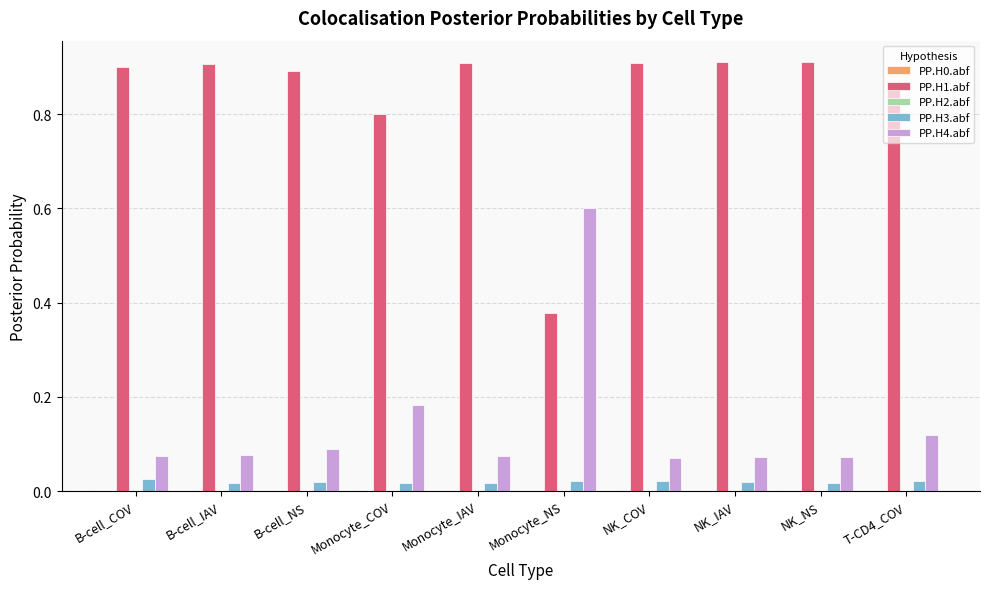

Which series has the largest total across all categories?

PP.H1.abf